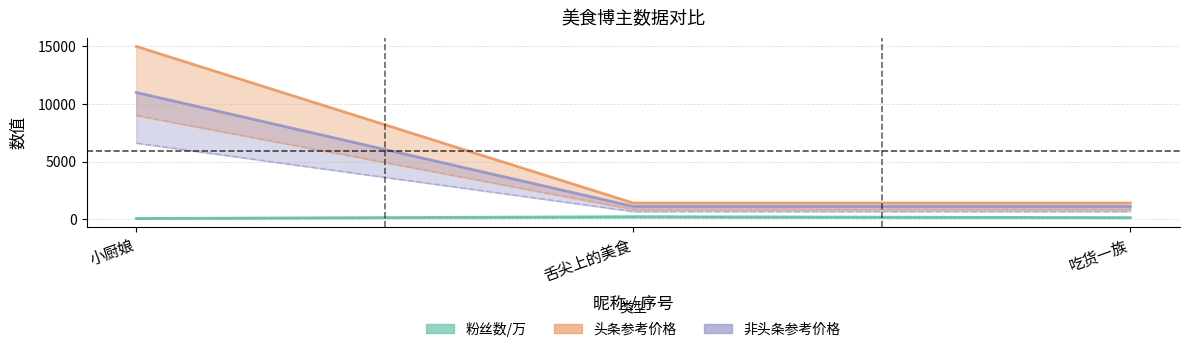

How many lines are shown in the chart?

3